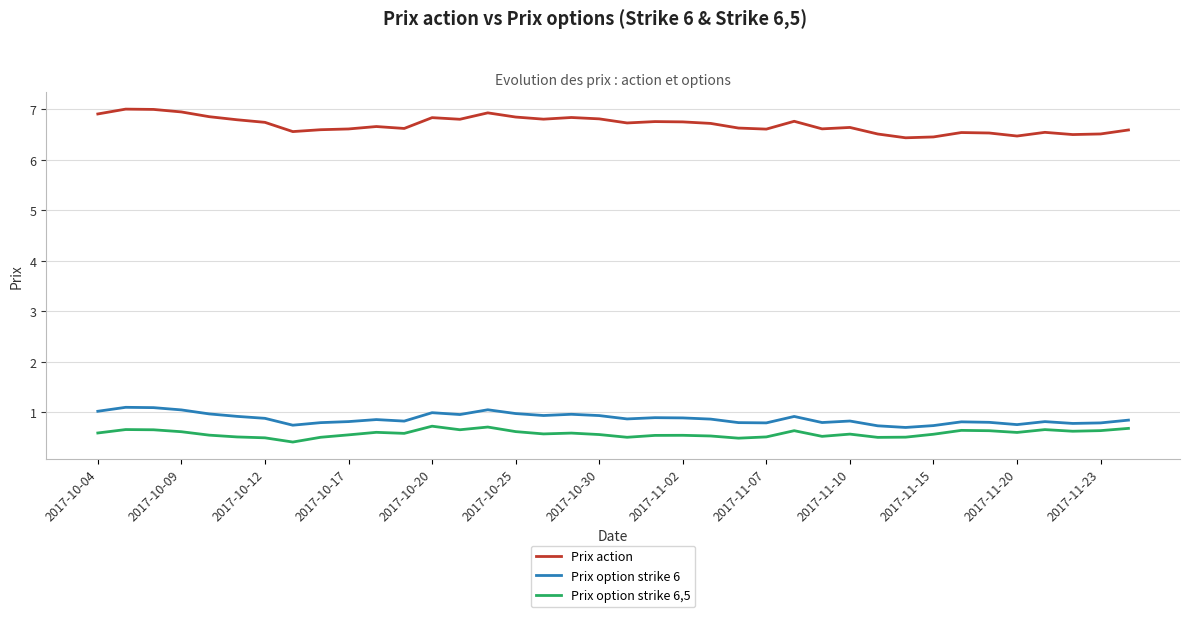

True or false: Prix option strike 6,5 and Prix action cross at least once.

False